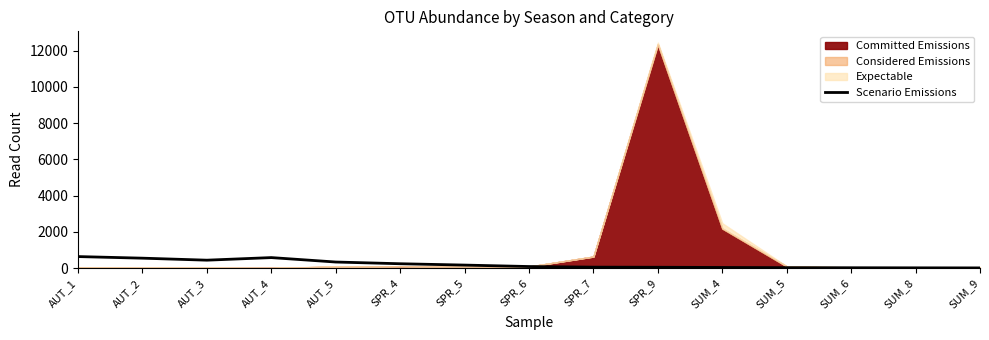

What is the difference between the values at AUT_5 and AUT_2?

213